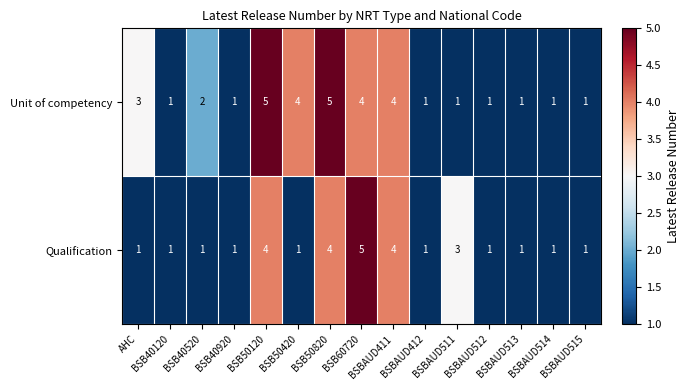

What is the highest value of the Unit of competency series?

5